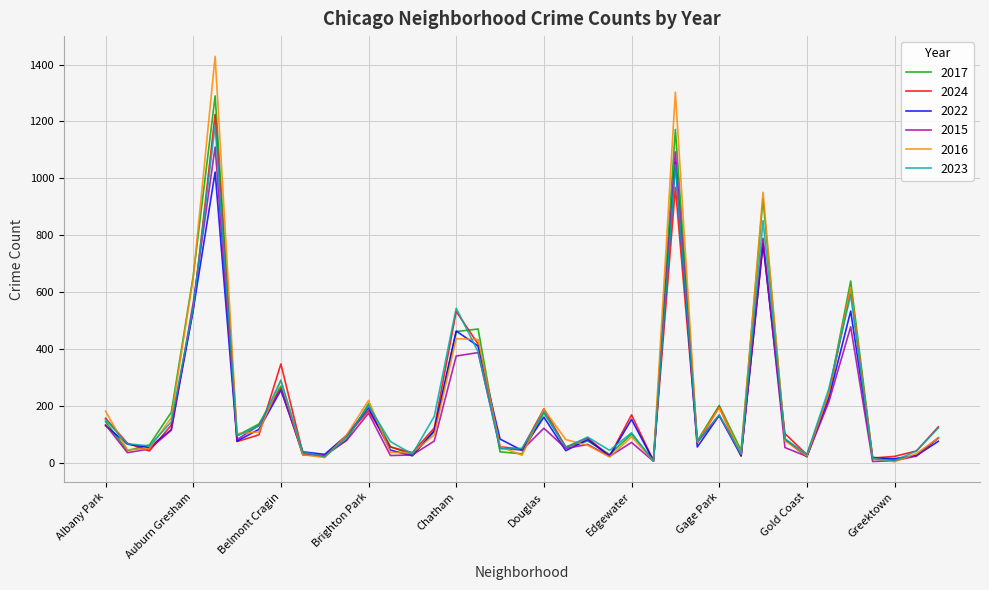

What is the greatest value displayed?

1429